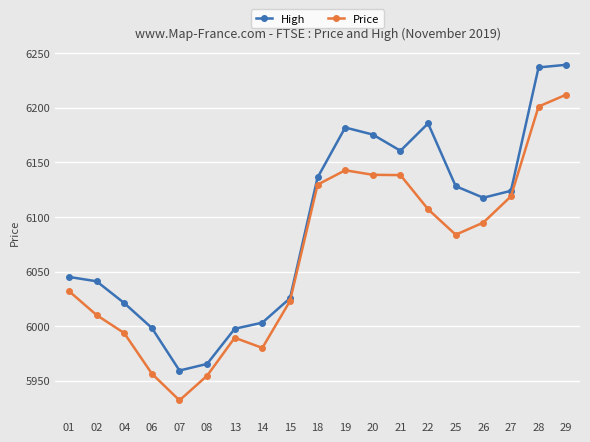

What is the difference between the highest and lowest values at 22?

78.6